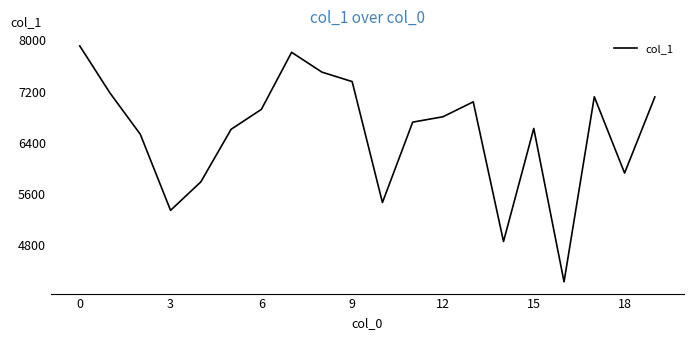

What is the smallest value displayed?

4232